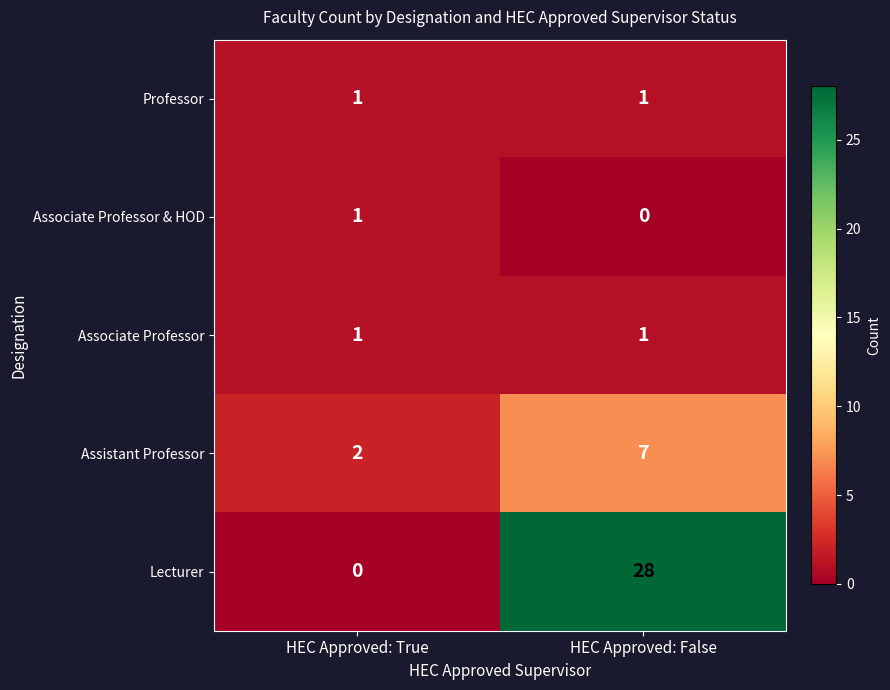

List the labels in order of Assistant Professor value, smallest first.

HEC Approved: True, HEC Approved: False